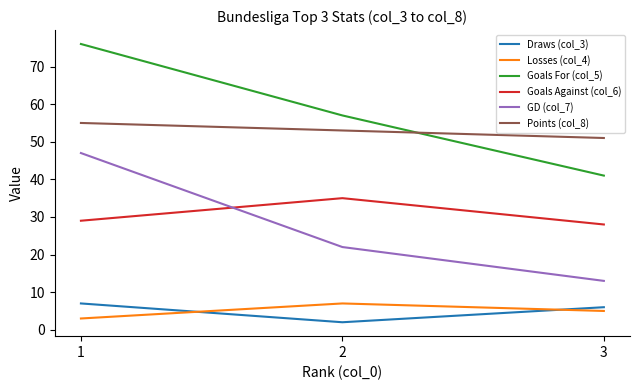

Count the Points (col_8) values in the range 51 to 55.

3